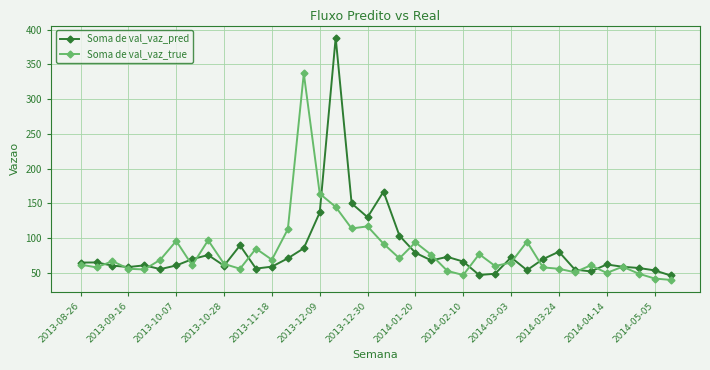

True or false: Soma de val_vaz_true has more than 2 points higher than both neighbors.

True